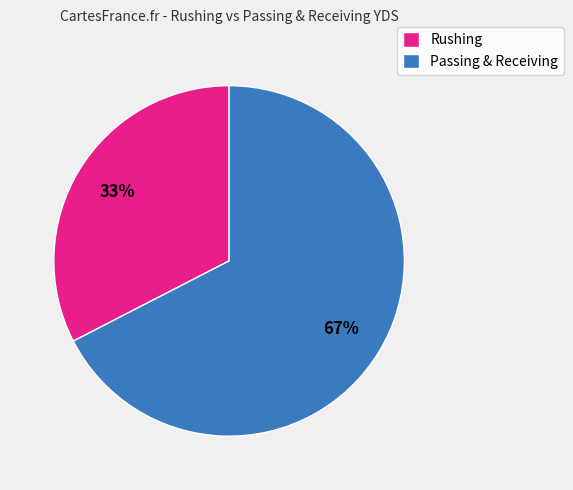

How many slices are in this pie chart?

2